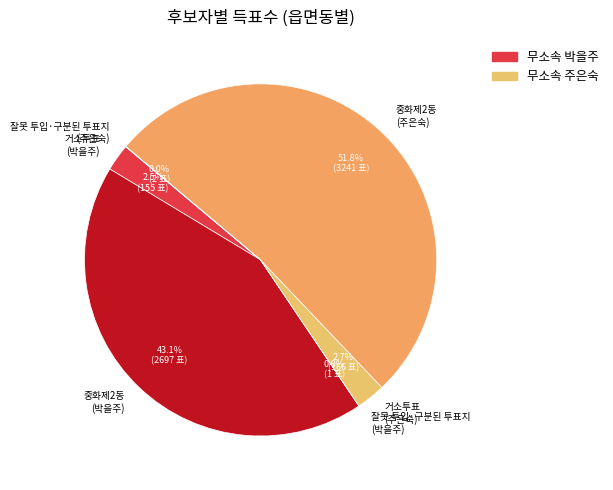

Which category has the biggest portion of the pie?

중화제2동 (주은숙)